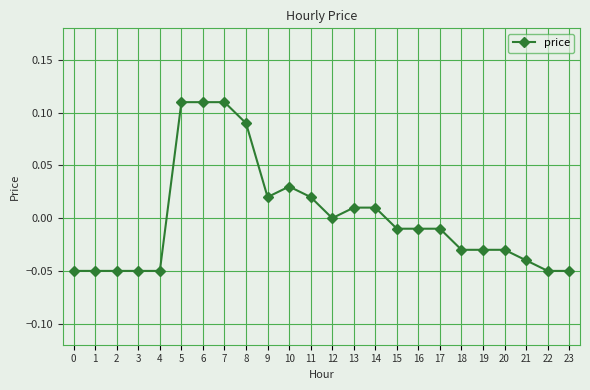

Between 5 and 18, which is larger?

5